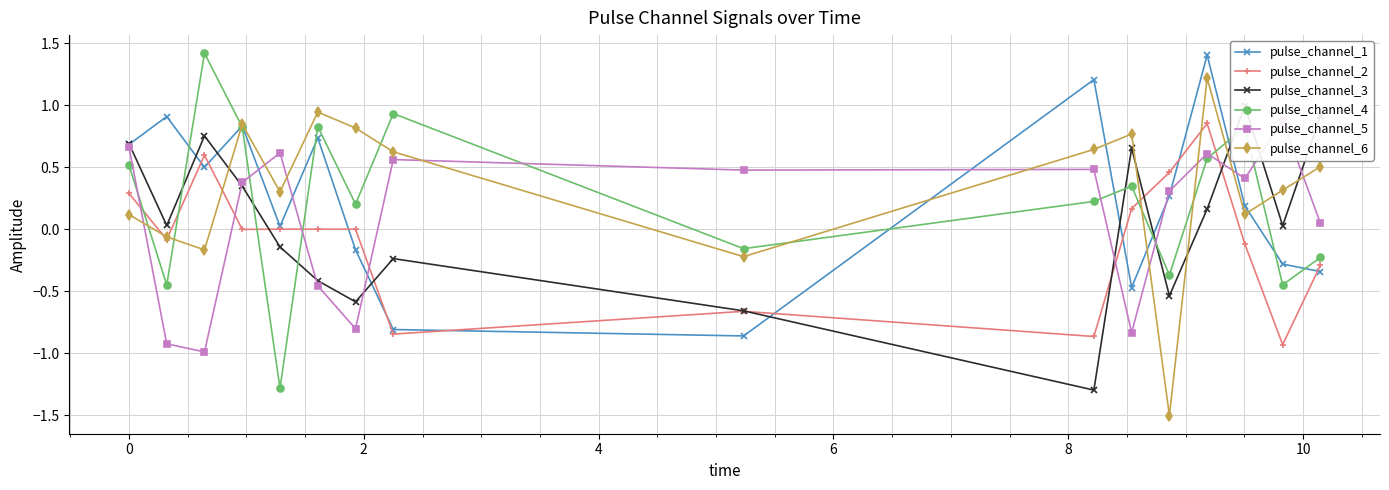

What is the minimum value for pulse_channel_5?

-1.0